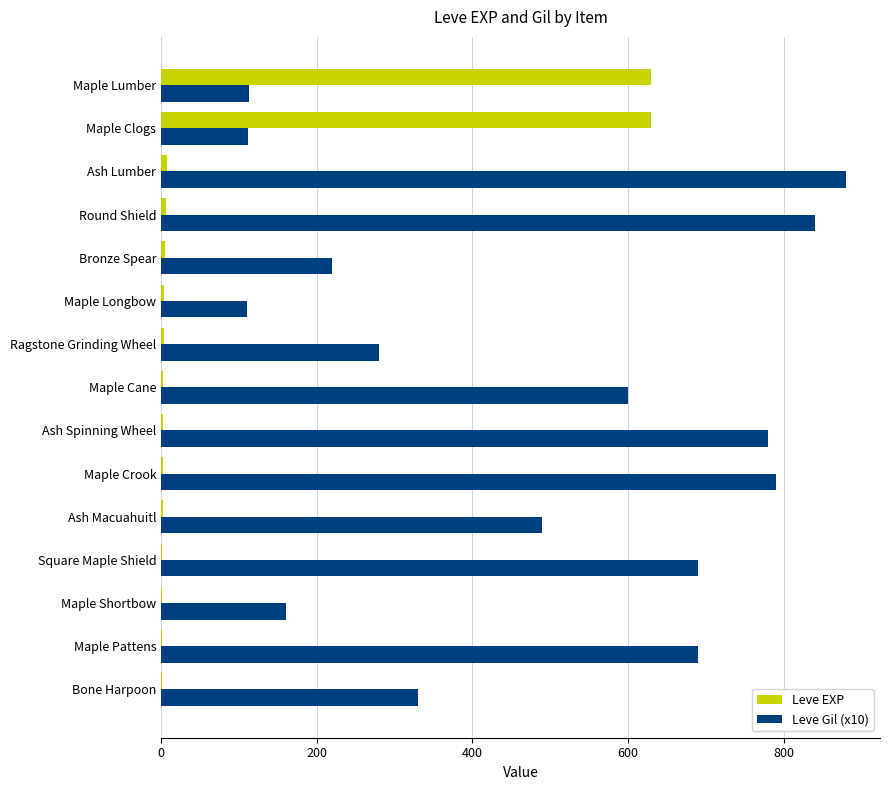

Which category has the highest value in the Leve Gil (x10) series?

Ash Lumber